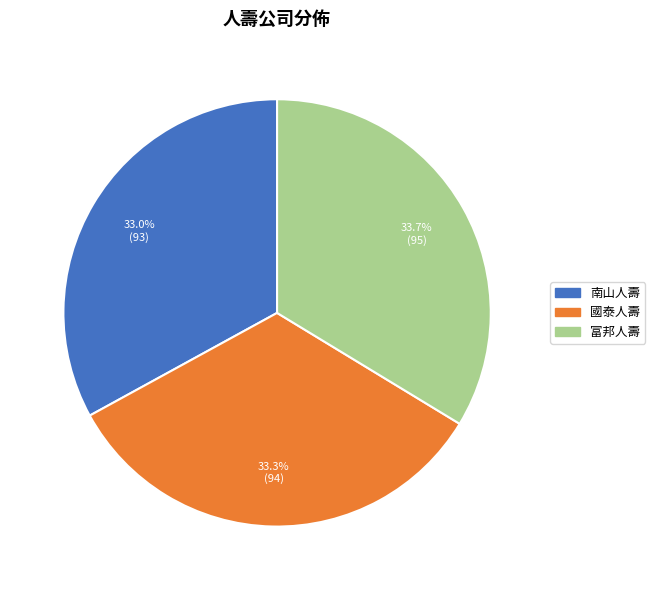

What percentage do 南山人壽 and 國泰人壽 together represent?

66.3%